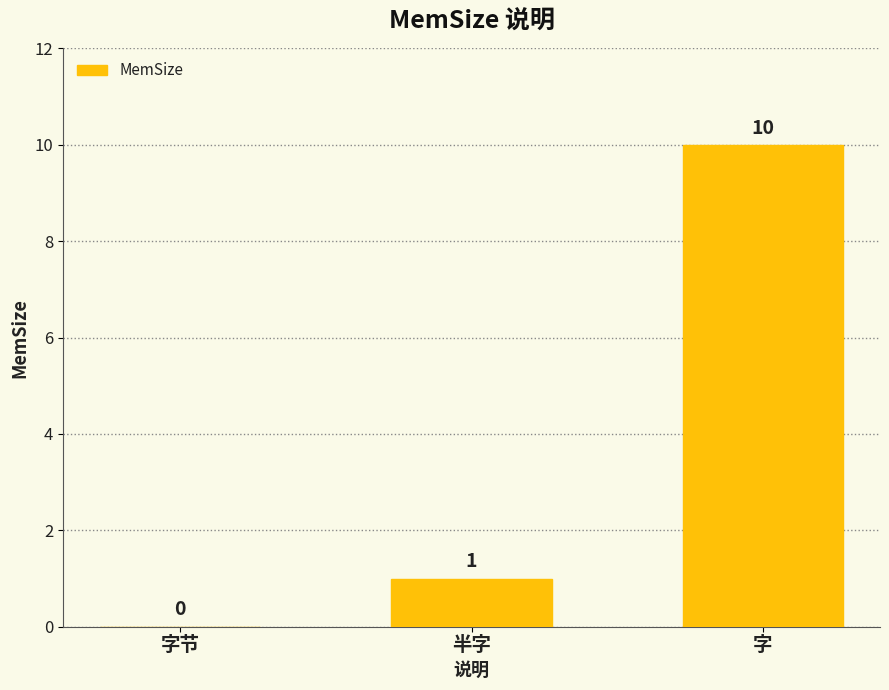

What is the sum of all values?

11